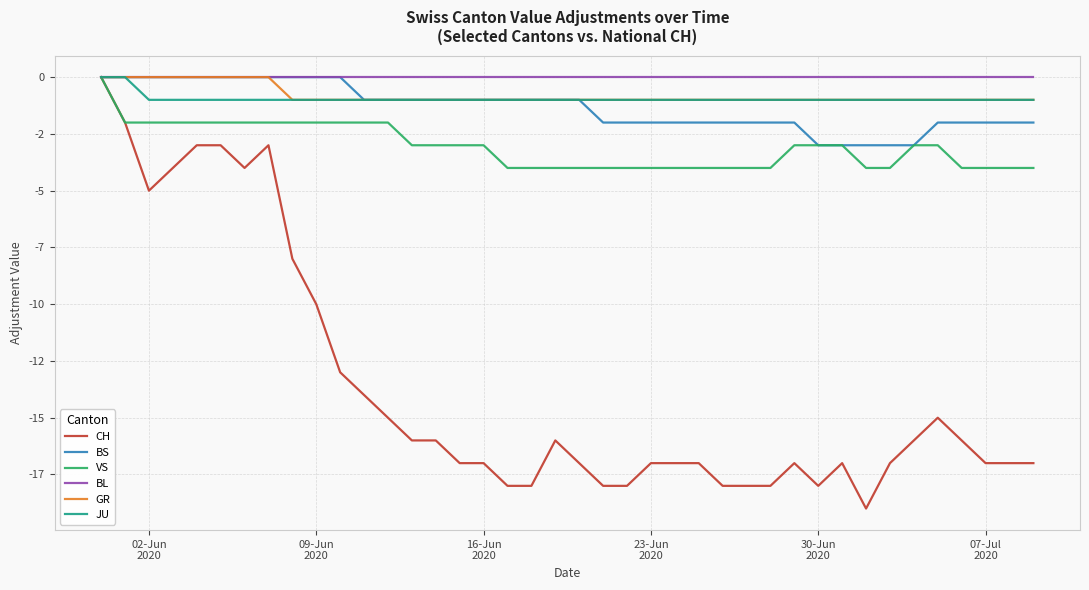

Is this an area chart (filled region under the line)?

No